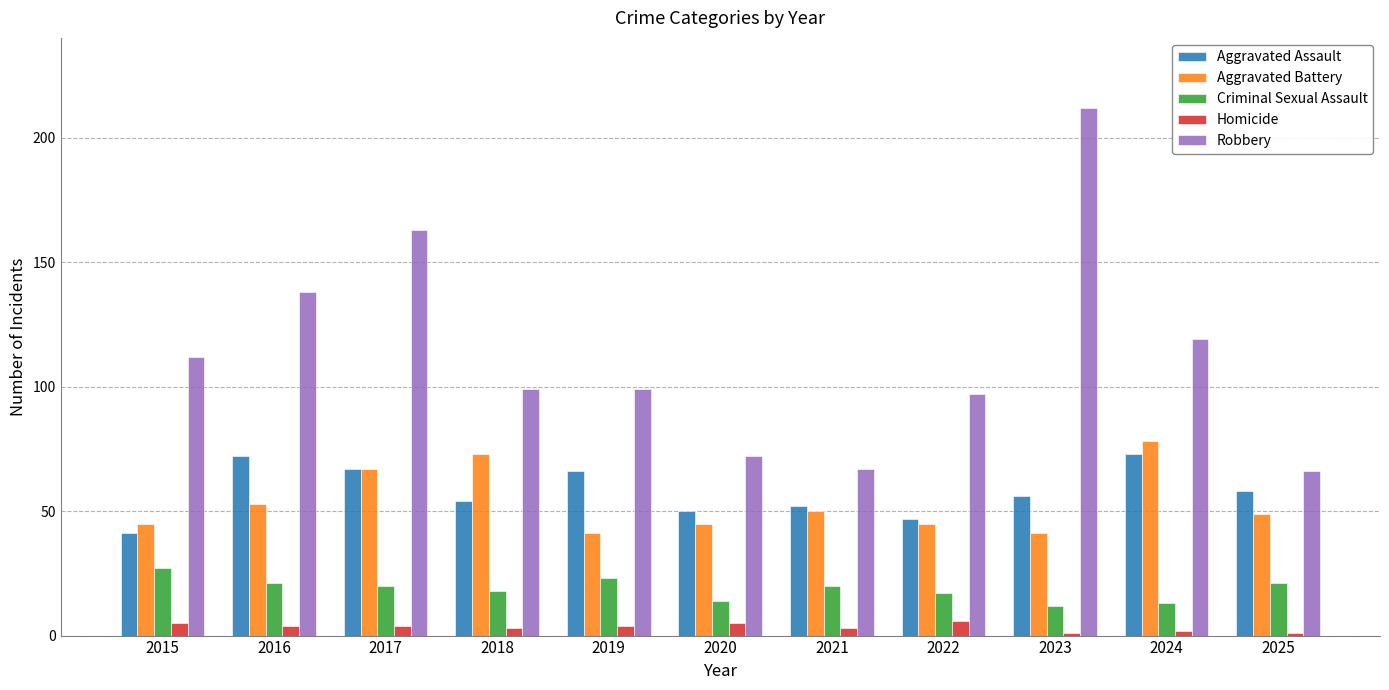

What is the difference between the Criminal Sexual Assault values at 2015 and 2020?

13